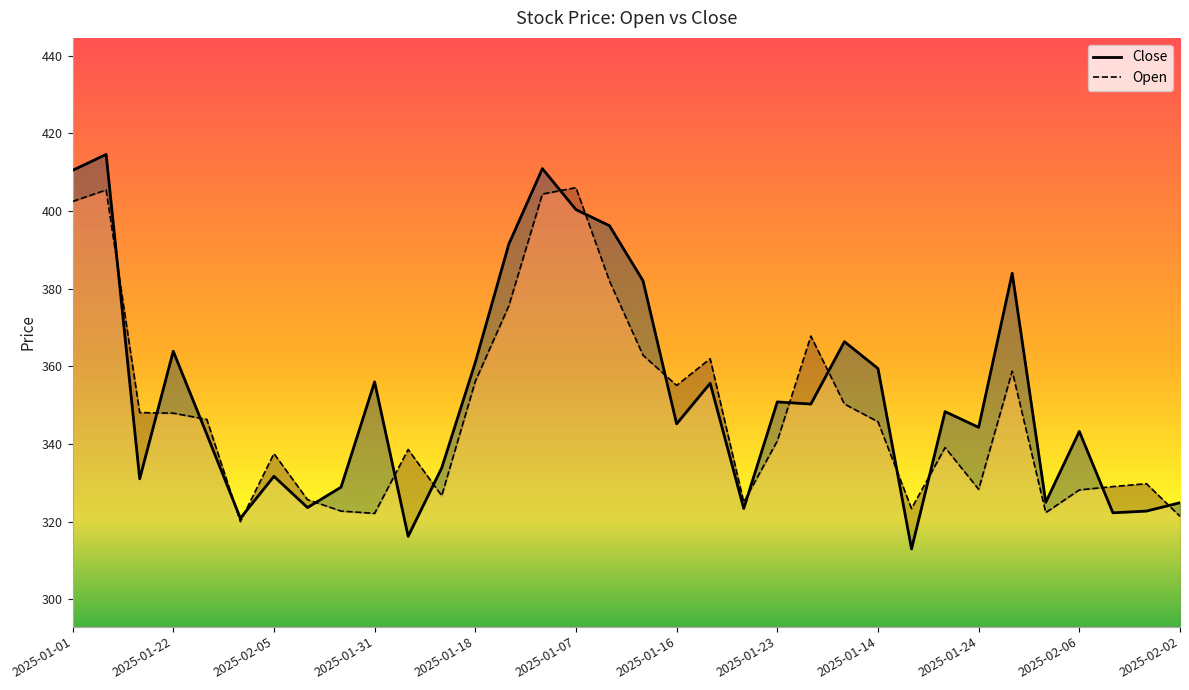

Reading left to right, extract all data points from this chart.

Close: 410.4	414.6	331.1	363.9	342.5	320.9	331.7	323.6	328.9	356.0	316.2	333.9	361.0	391.5	410.9	400.4	396.2	382.0	345.2	355.6	323.4	350.9	350.3	366.4	359.4	313.0	348.4	344.3	383.9	325.0	343.2	322.3	322.8	324.9
Open: 402.4	405.4	348.1	347.9	346.4	320.1	337.6	325.7	322.8	322.1	338.6	326.7	356.1	375.6	404.4	406.0	381.9	362.9	355.1	362.0	325.1	340.8	367.8	350.3	345.8	323.4	339.1	328.4	358.8	322.4	328.2	329.1	329.8	321.4